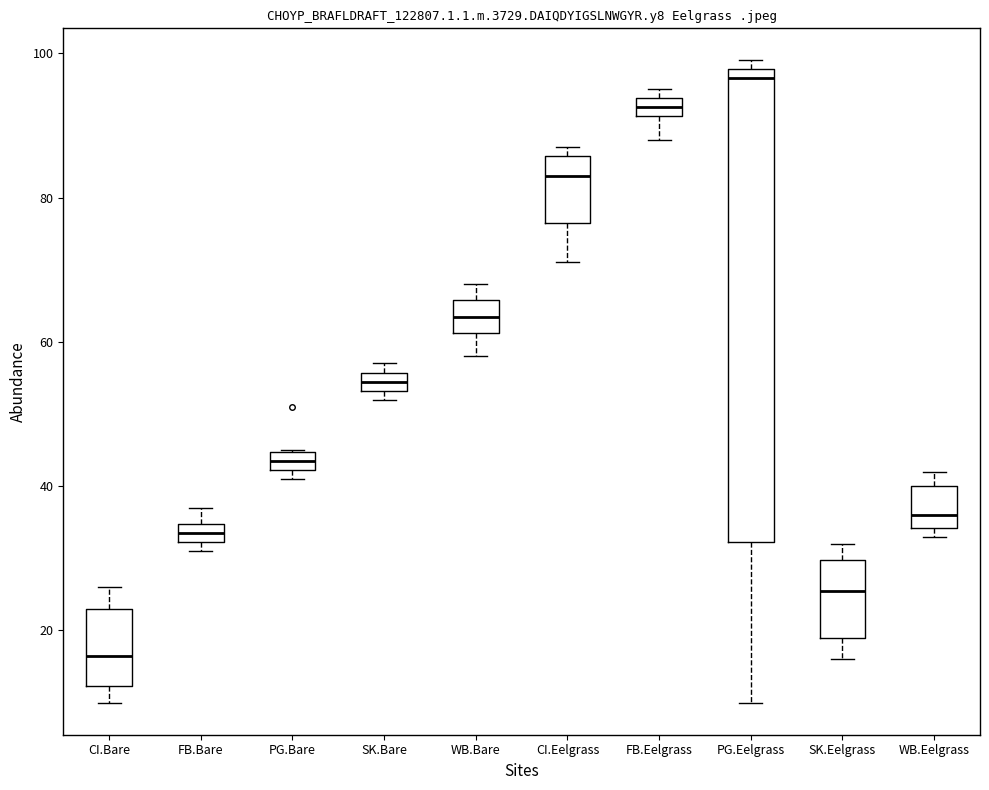

Where is the upper edge of the box for FB.Bare on the y-axis? The values are not printed on the chart, so give them approximately, as read against the axis.

34